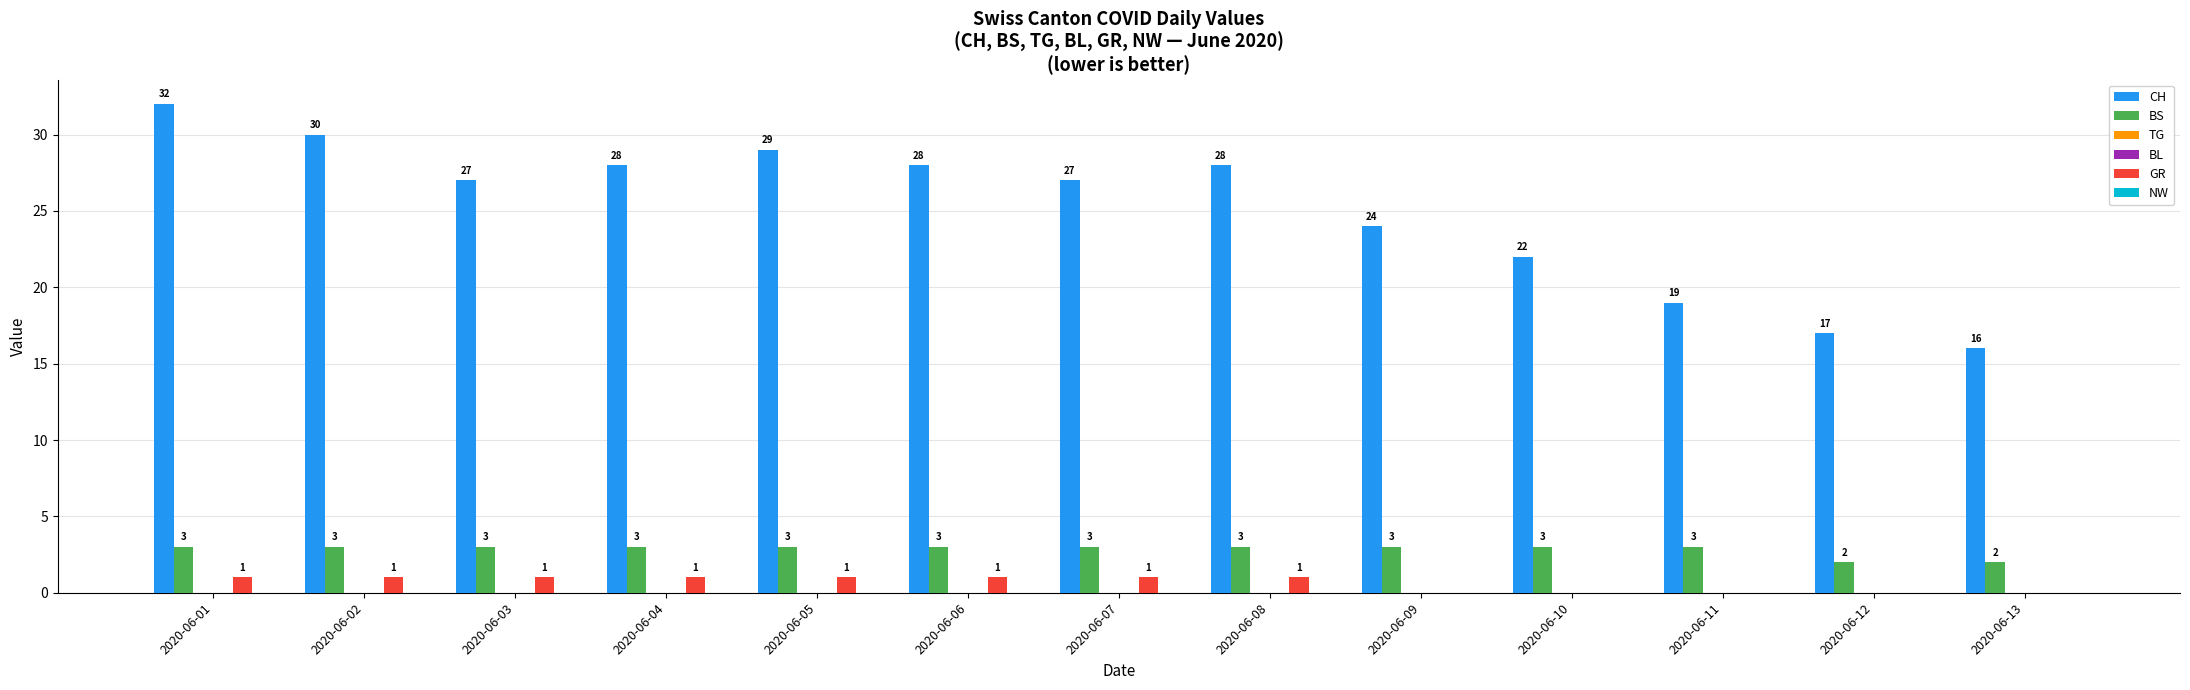

Which series has the widest spread of values?

CH